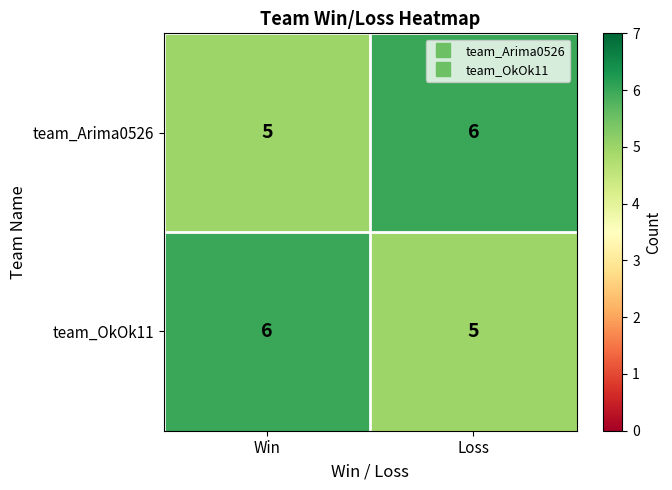

What is the lowest value of the team_Arima0526 series?

5